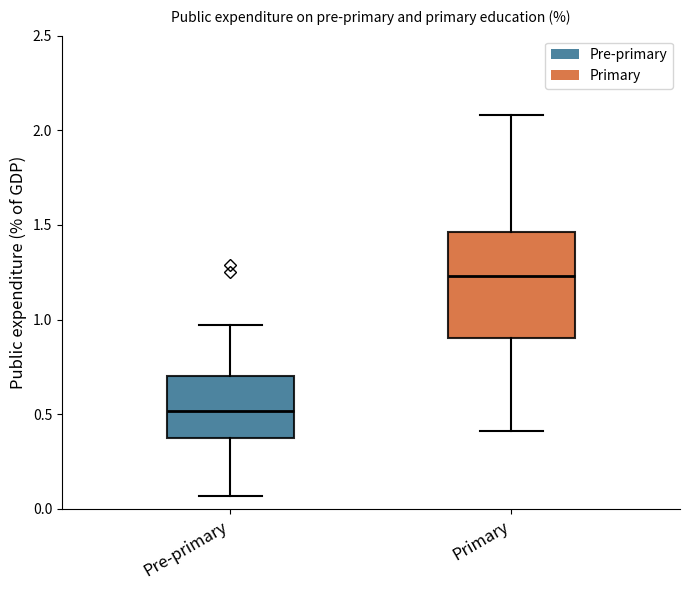

Comparing the boxes themselves (not the whiskers), which one is the tallest?

Primary